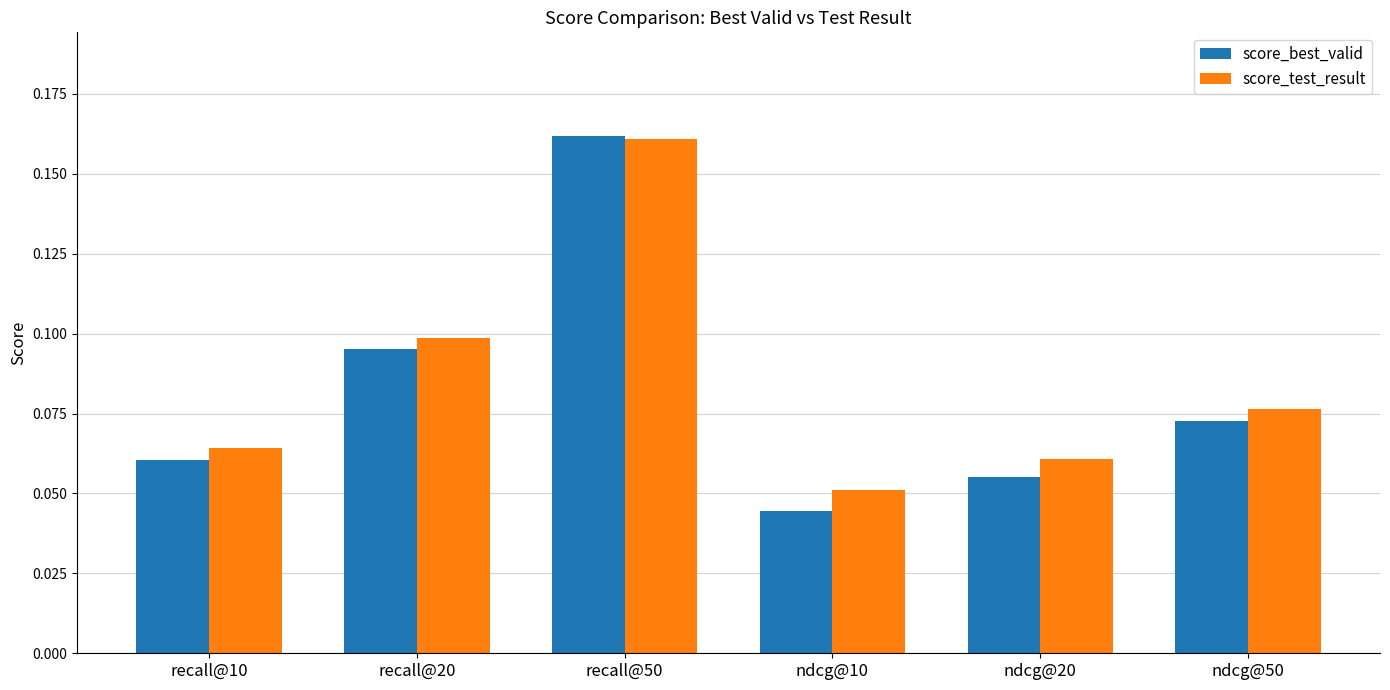

Between ndcg@10 and ndcg@20, which series saw the biggest shift?

score_best_valid